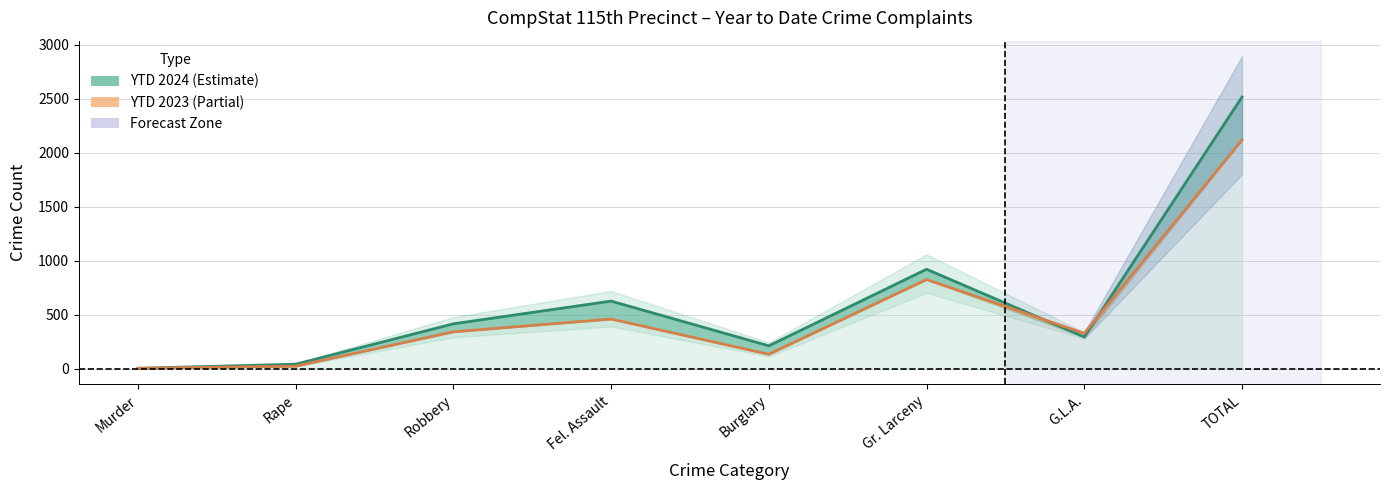

At which label does YTD 2023 first exceed 342?

Fel. Assault